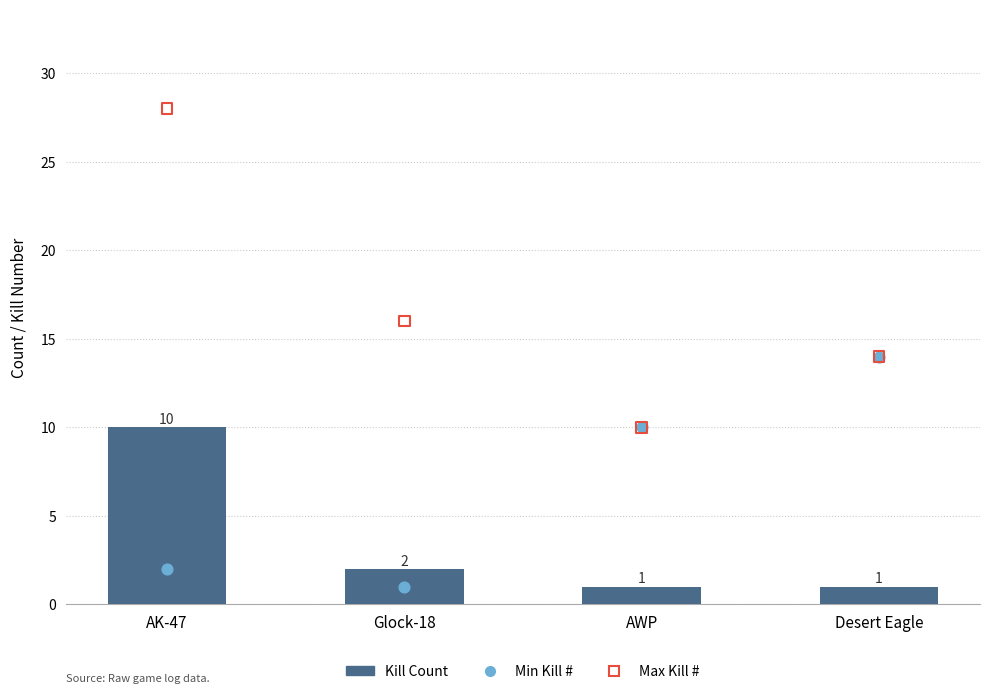

What are all the series names shown in the legend?

Kill Count, Min Kill #, Max Kill #